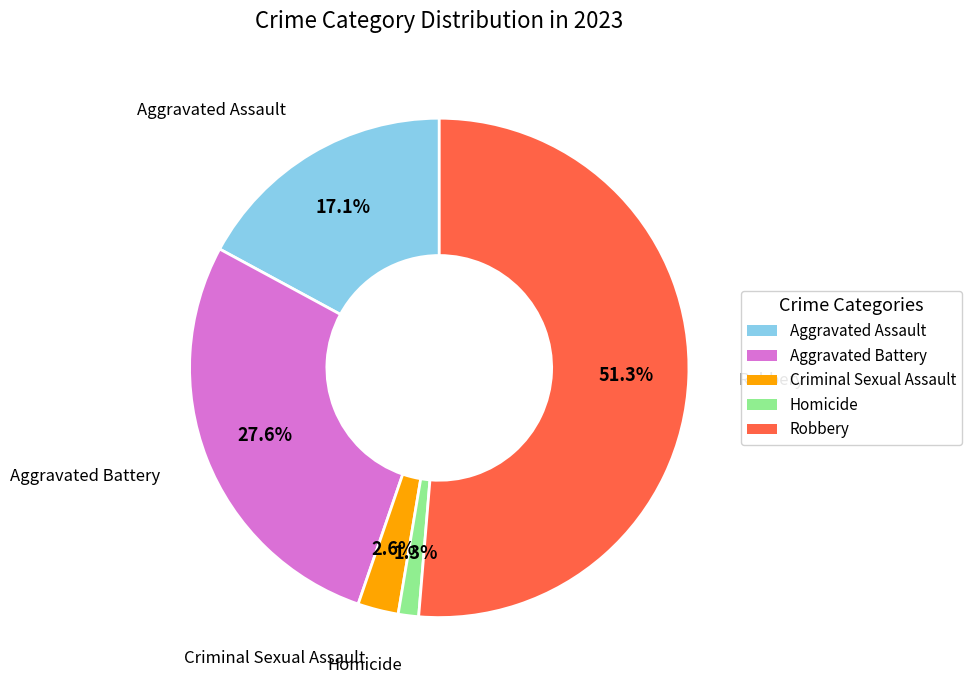

Which category has the smallest portion of the pie?

Homicide